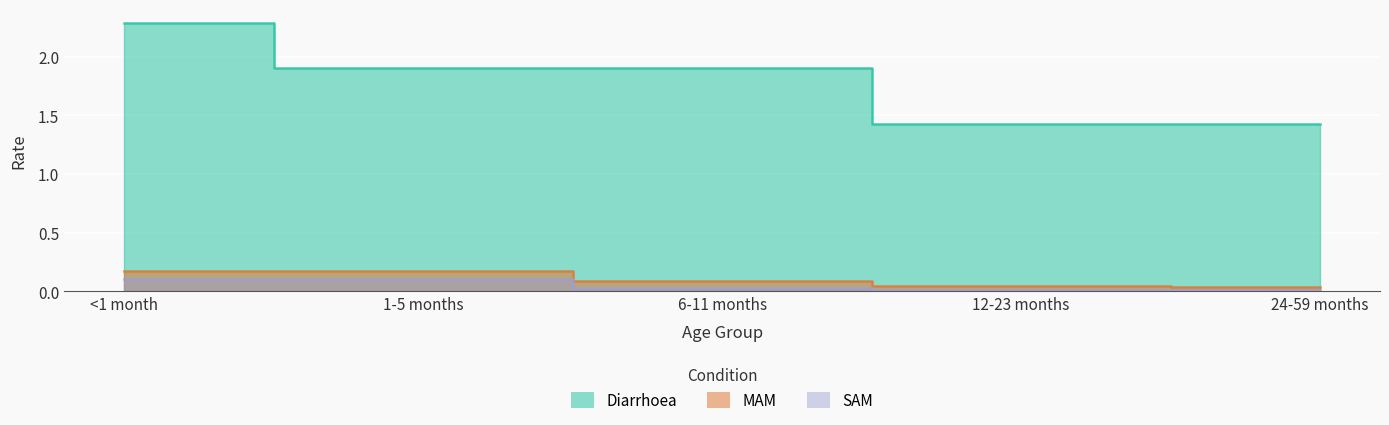

How many lines are shown in the chart?

3